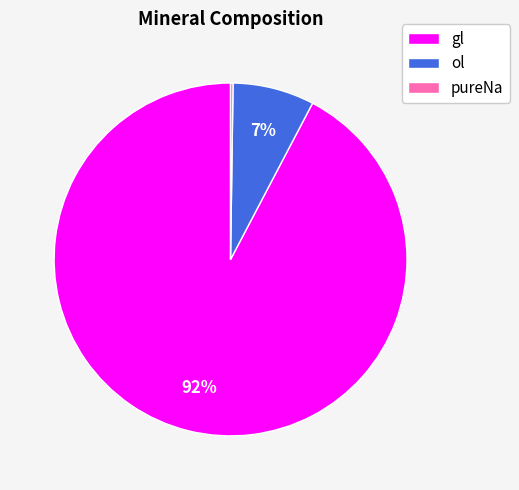

Is it true that gl is 99% of the pie?

False